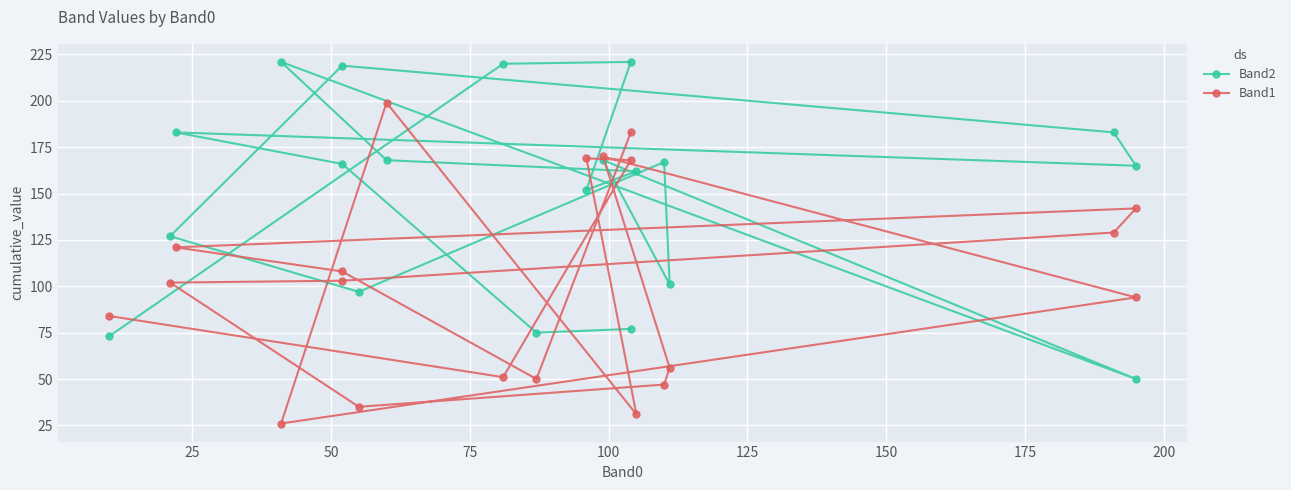

Is it true that Band1 equals 18 at 11?

False